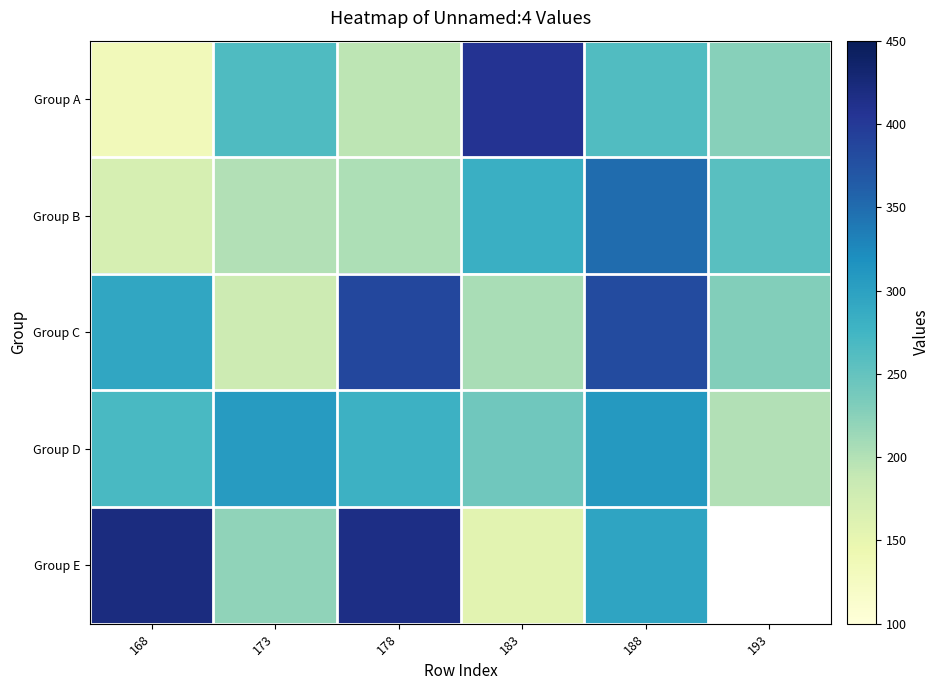

Count the number of data series in this chart.

5